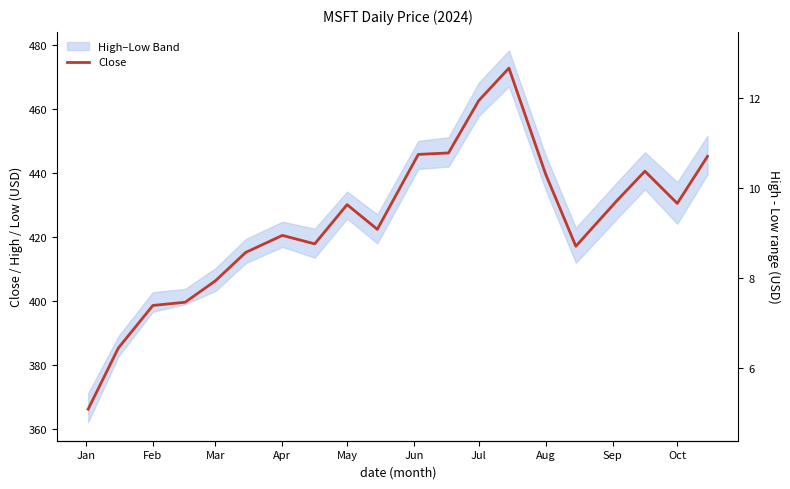

In Range, how many points are higher than both neighbors (excluding endpoints)?

4